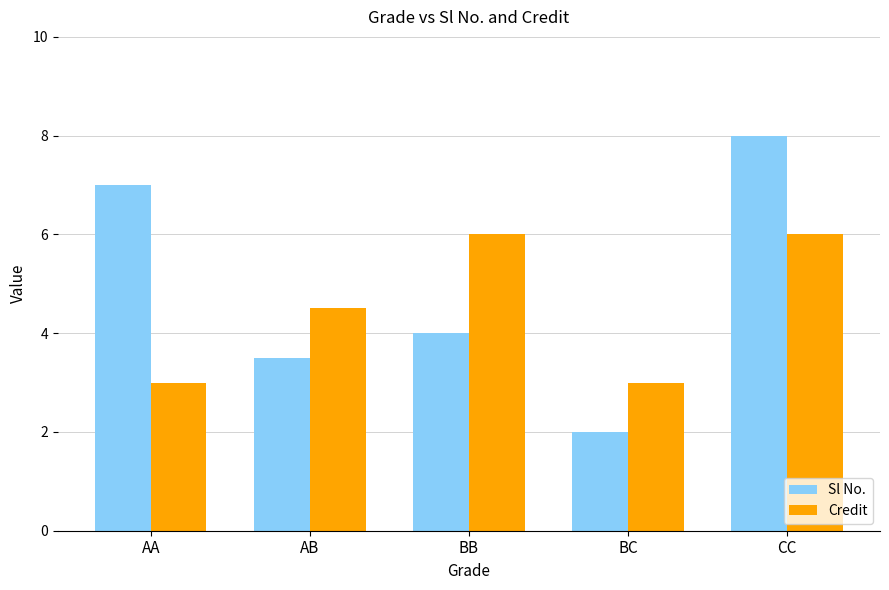

What are all the series names shown in the legend?

Sl No., Credit